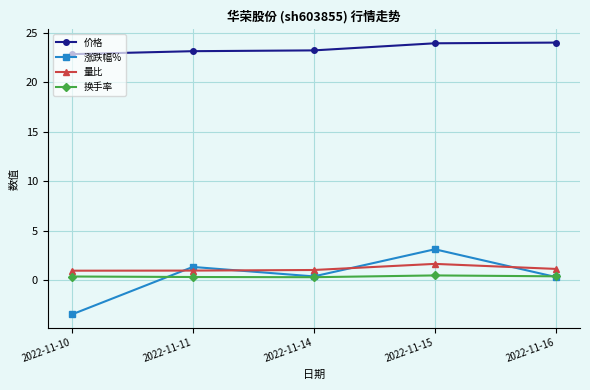

What is the greatest value displayed?

24.0